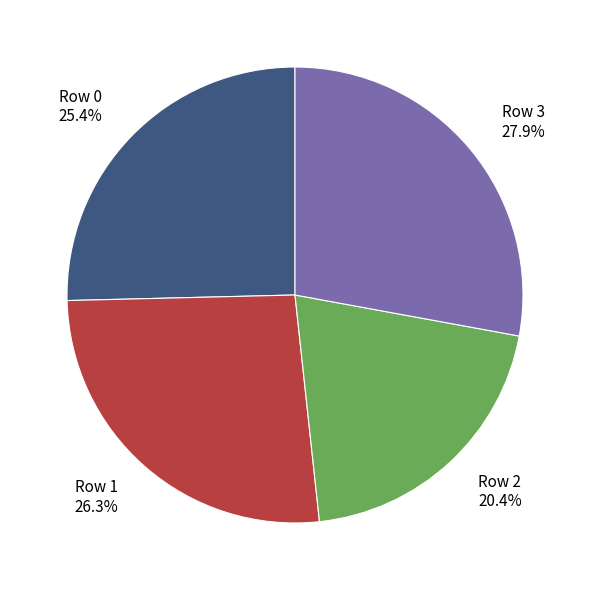

How many segments does this pie chart have?

4